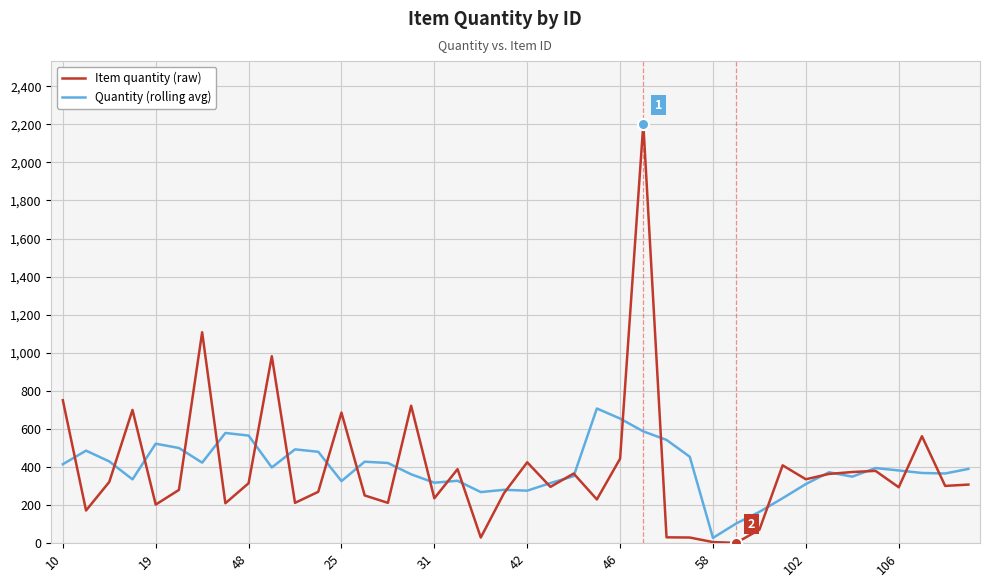

Which series has the widest spread of values?

Item quantity (raw)